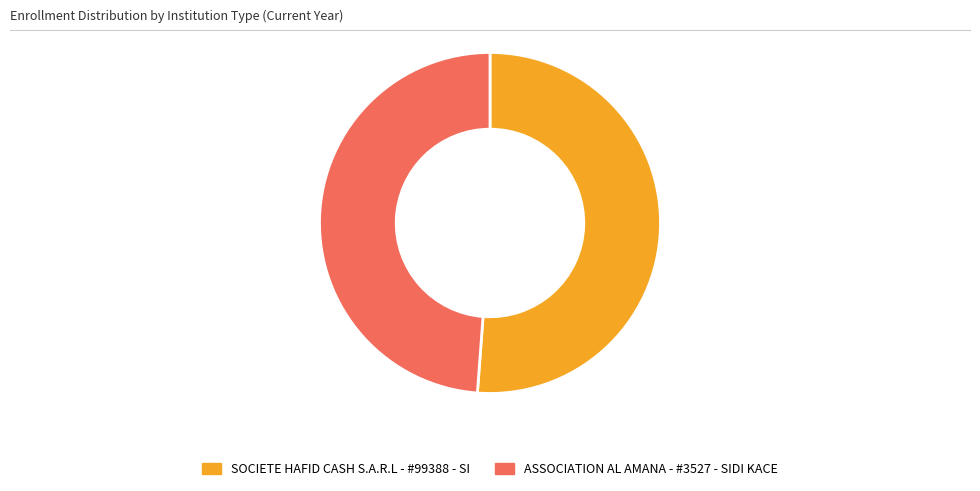

What is the smallest slice in the pie chart?

ASSOCIATION AL AMANA - #3527 - SIDI KACE